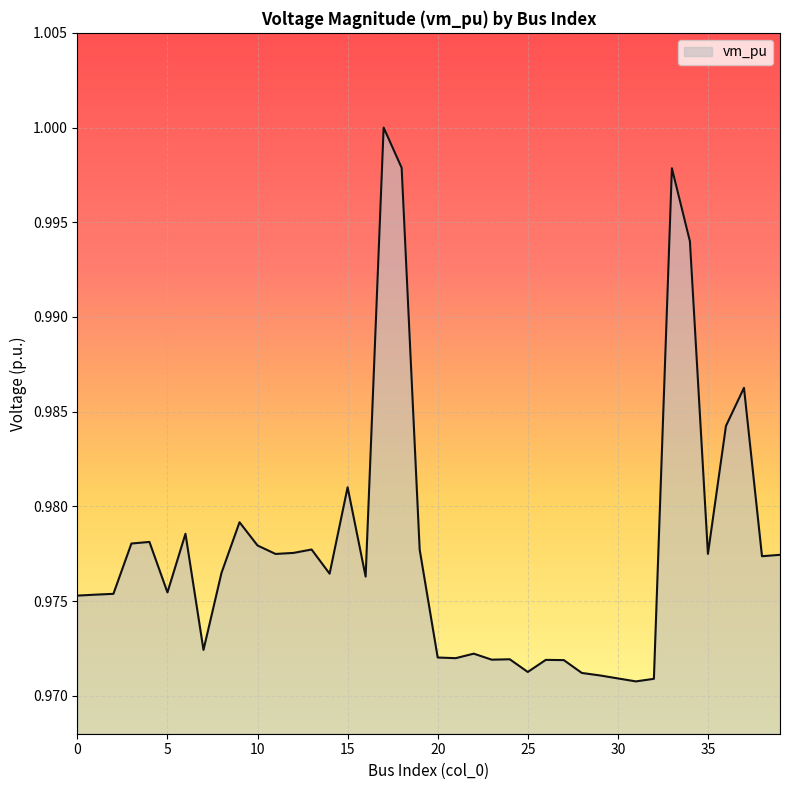

At which label is the value closest to 0?

31